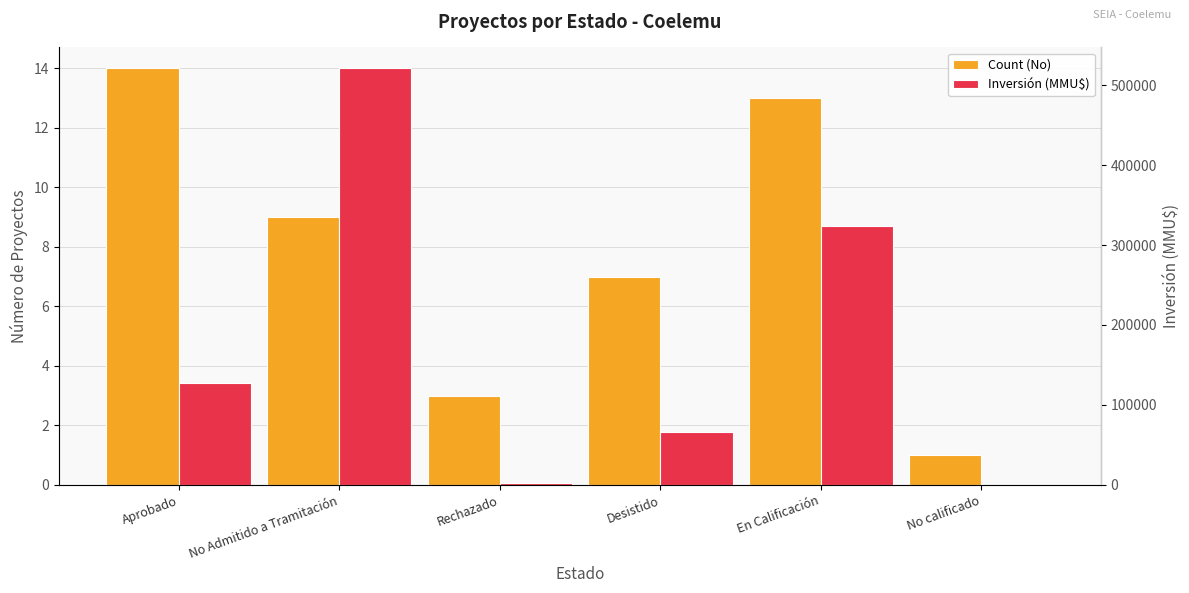

What is the average value of the Inversión (MMU$) series?

173598